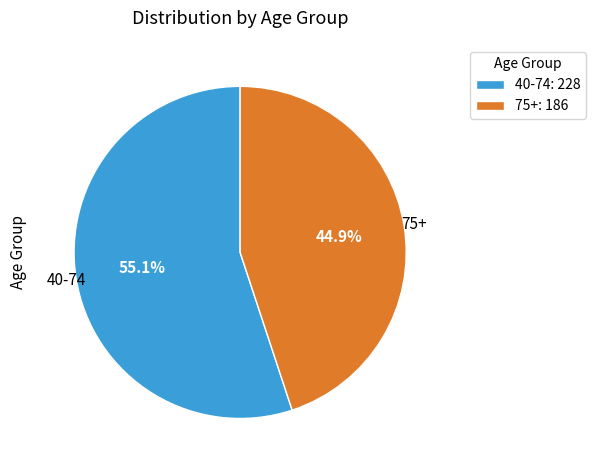

How many segments does this pie chart have?

2